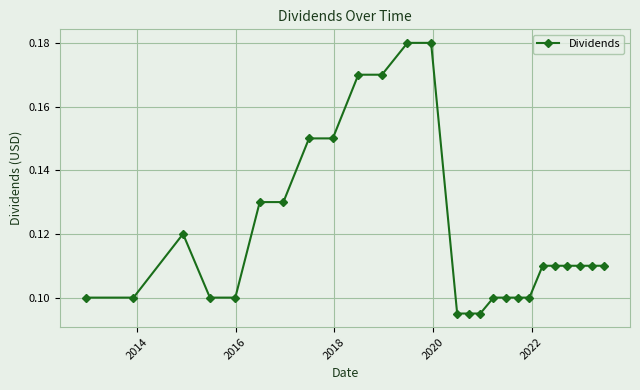

Count the values in the range 0 to 1.

26